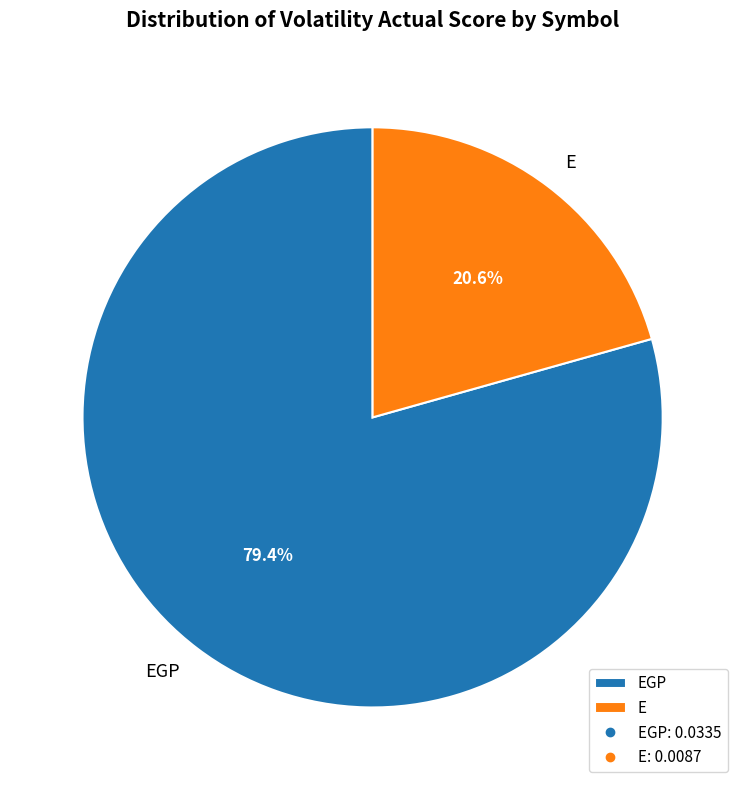

Which category has the biggest portion of the pie?

EGP